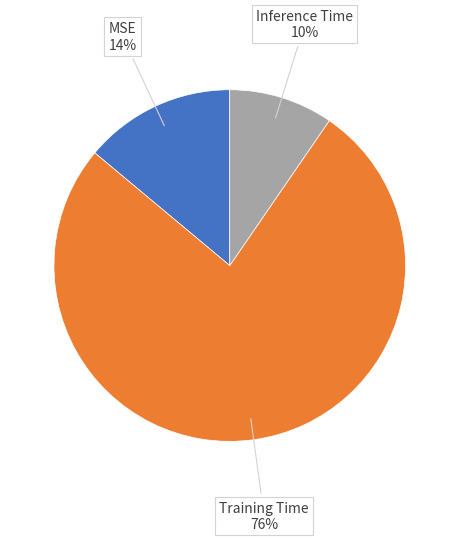

How many slices are in this pie chart?

3